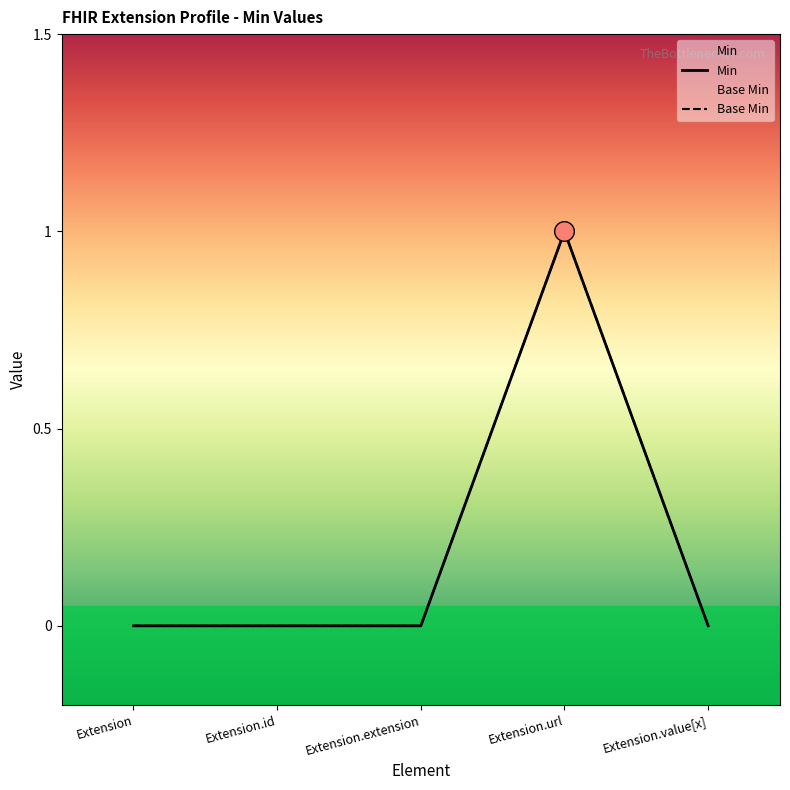

Which series contains the highest Y value?

Min